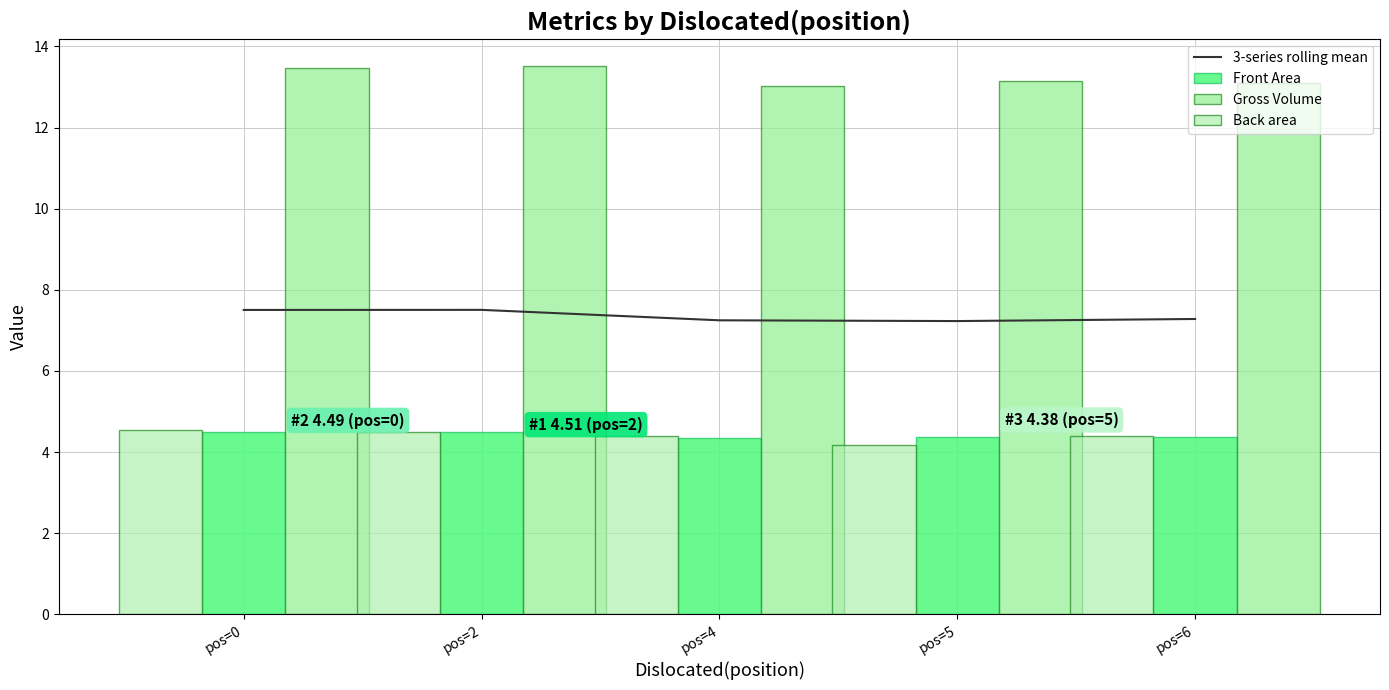

True or false: Gross Volume has a value of 19.4 at pos=6.

False